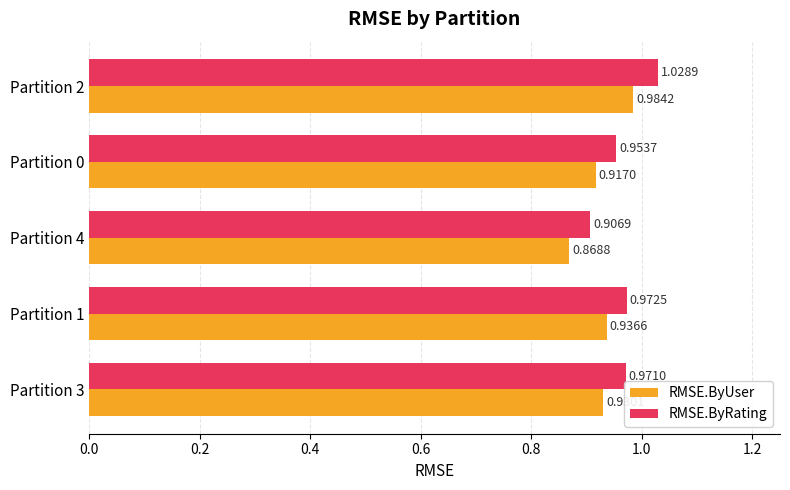

What are all the series names shown in the legend?

RMSE.ByUser, RMSE.ByRating